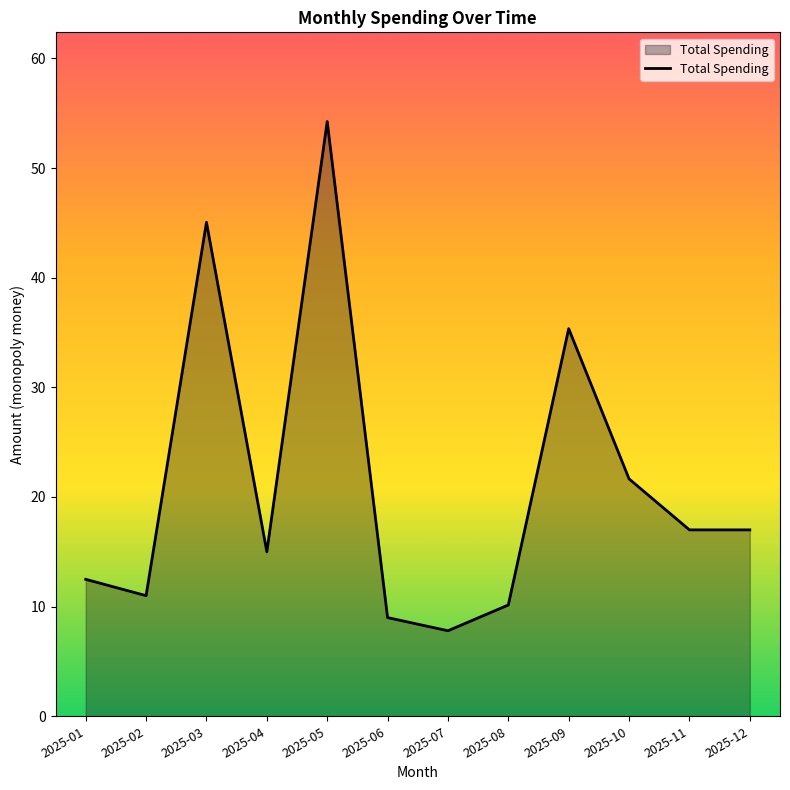

Read the value at 2025-09.

35.4